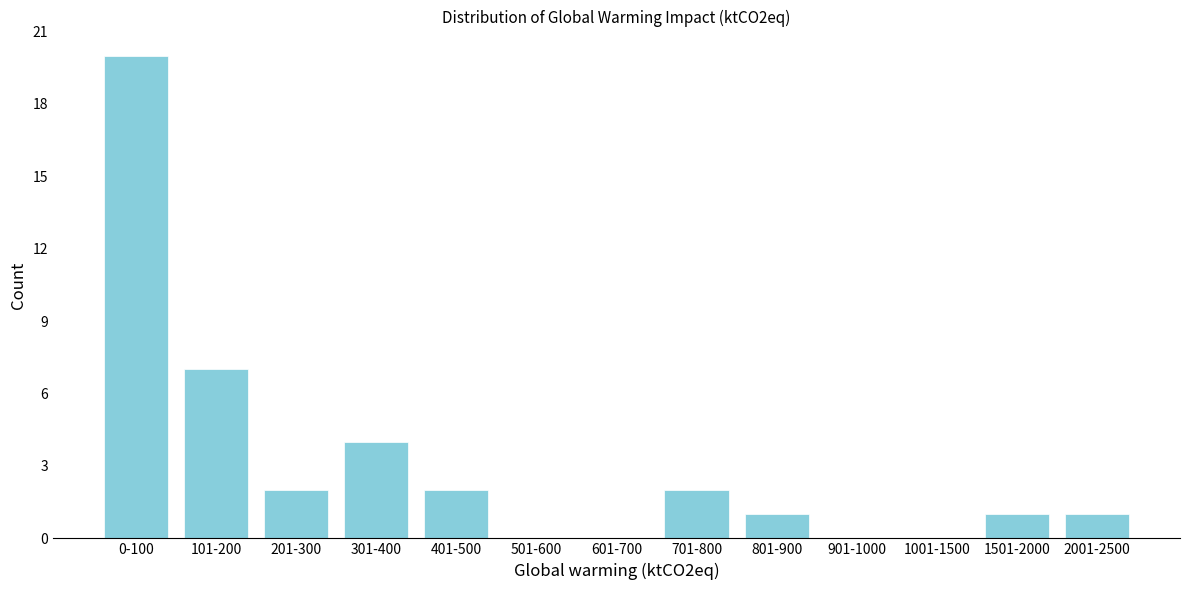

Reading left to right, what are all the values shown in this chart?

0-100=20	101-200=7	201-300=2	301-400=4	401-500=2	501-600=0	601-700=0	701-800=2	801-900=1	901-1000=0	1001-1500=0	1501-2000=1	2001-2500=1